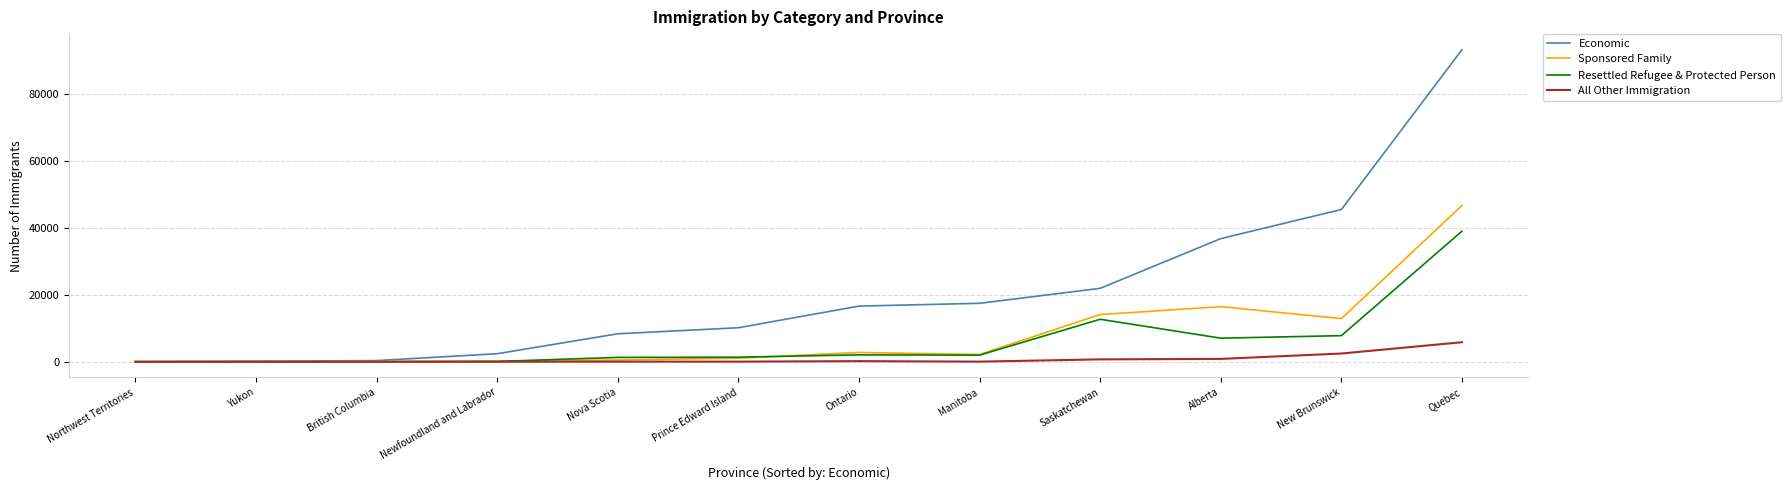

What is the difference between the highest and lowest values at Prince Edward Island?

10145